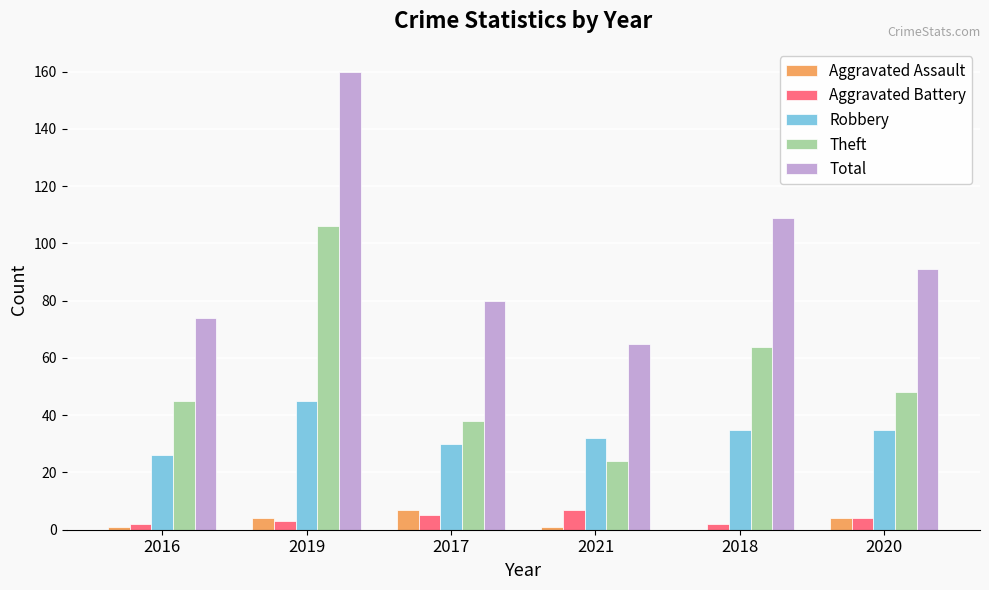

What are all the series names shown in the legend?

Aggravated Assault, Aggravated Battery, Robbery, Theft, Total